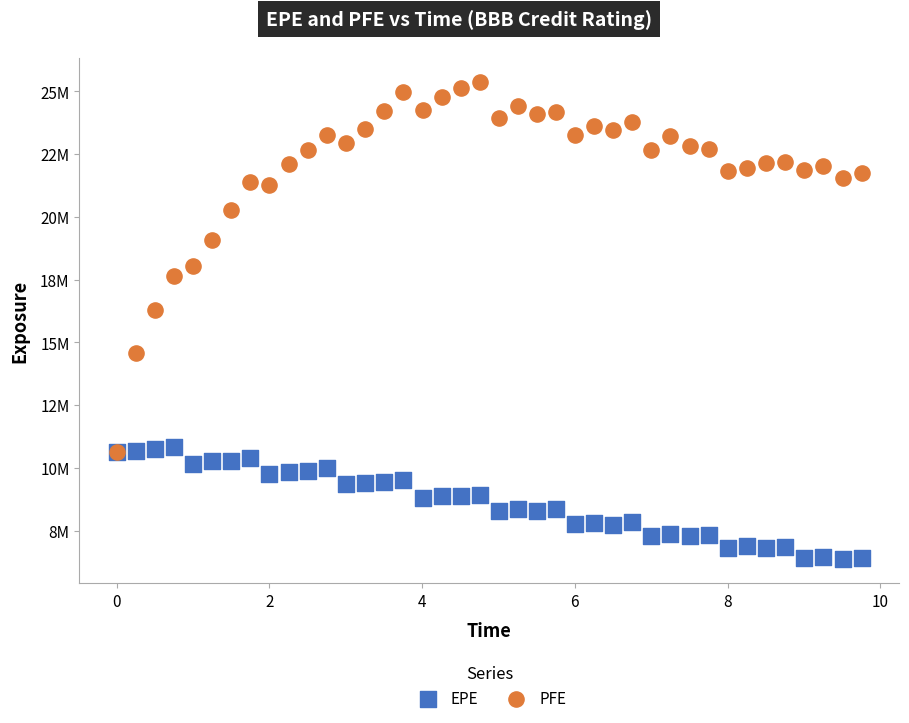

Which series reaches the maximum Y coordinate?

PFE